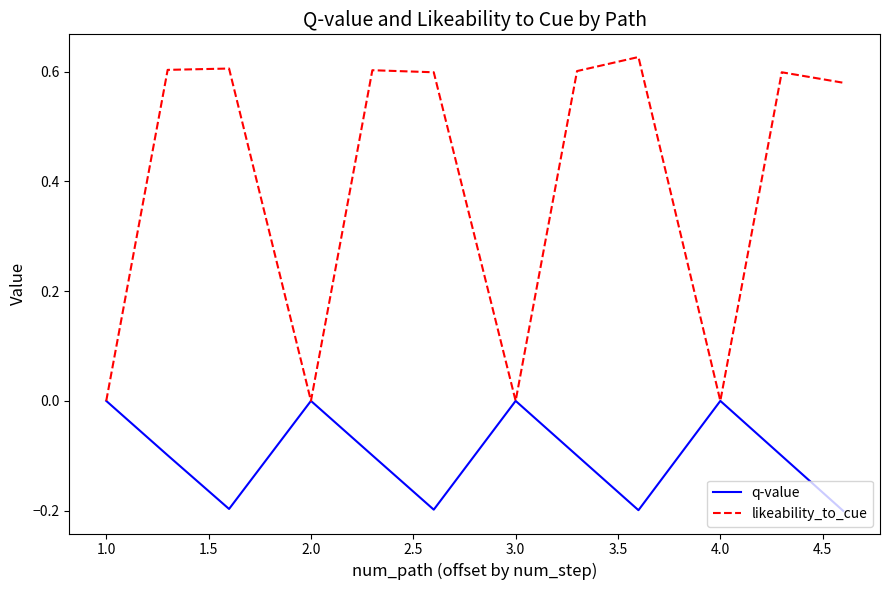

How many lines are shown in the chart?

2